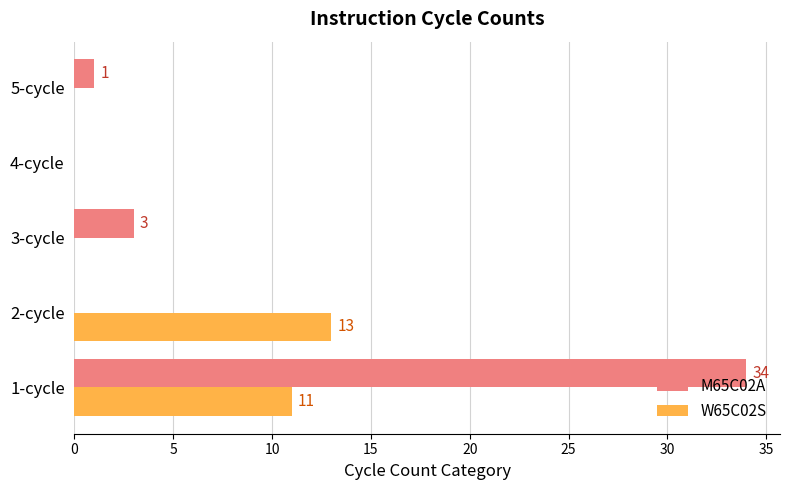

Is it true that W65C02S equals 4 at 1-cycle?

False